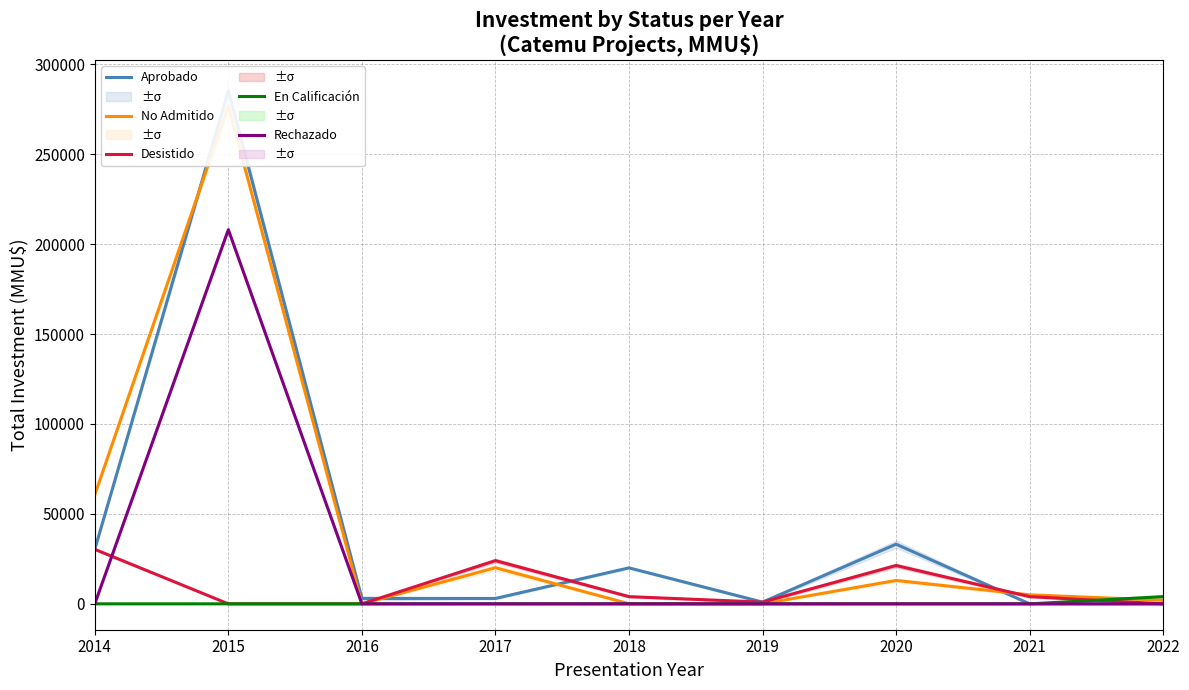

Reading left to right, extract all data points from this chart.

Aprobado: 30310	285300	3000	3000	20000	950	33156	0	0
No Admitido: 60610	276600	0	20074	40	0	13000	5000	2000
Desistido: 30300	0	0	24037	4000	950	21312	4000	0
En Calificación: 0	0	0	0	0	0	0	0	4000
Rechazado: 0	208000	0	0	0	0	0	0	0